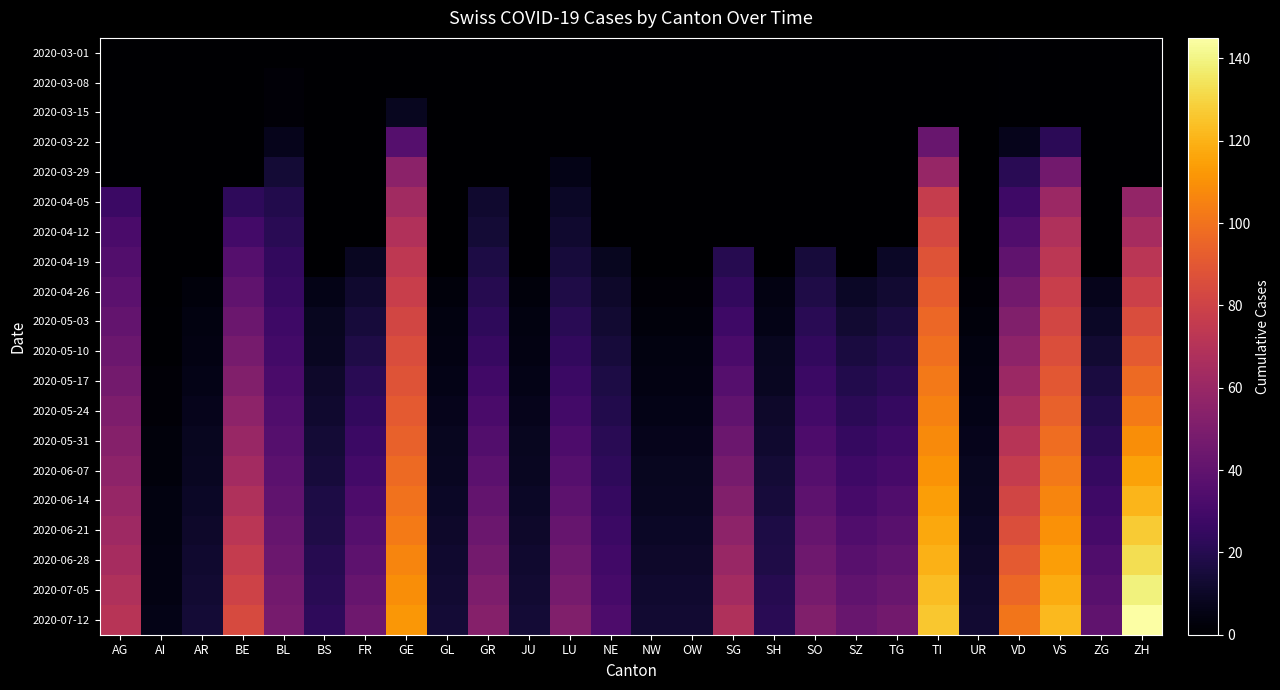

What is the total value across all series at GL?

102